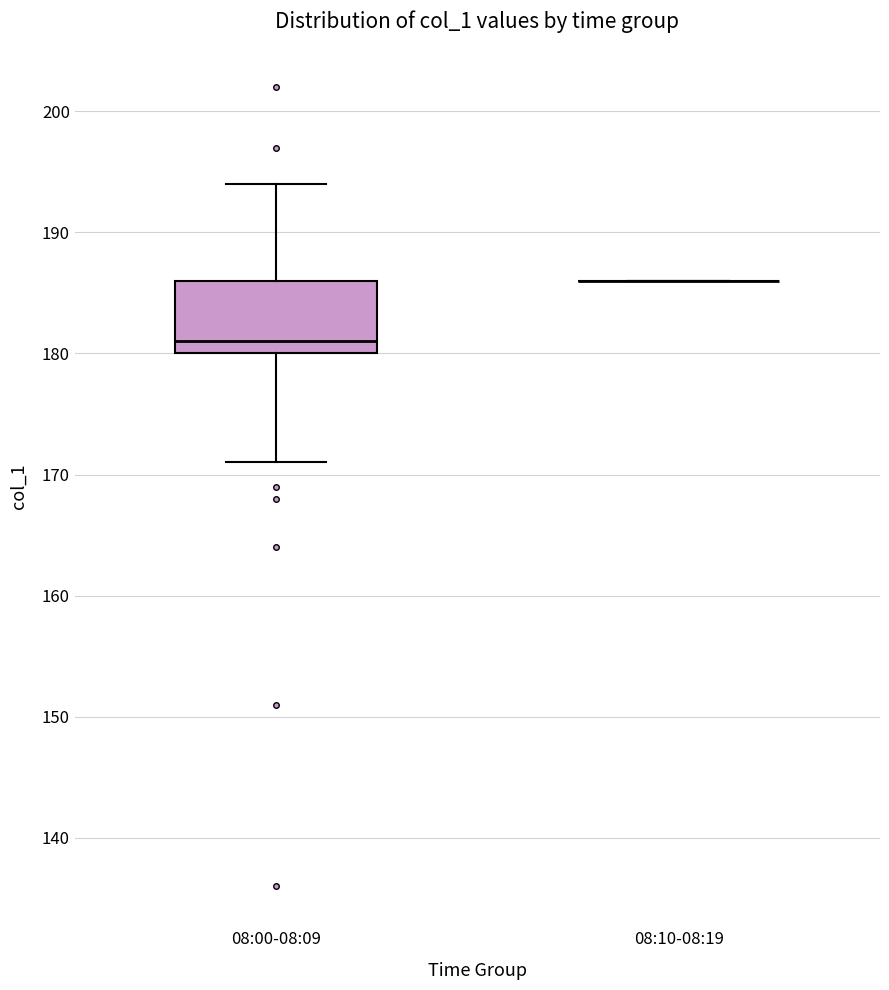

Reading left to right, read every box against the y-axis: the position of its median line, the range the box covers, and the ends of its whiskers. The values are not printed on the chart, so give them approximately, as read against the axis.

08:00-08:09: median 181, box 180 to 186, whiskers 171 to 194
08:10-08:19: box collapsed to a line at 186, whiskers 186 to 186